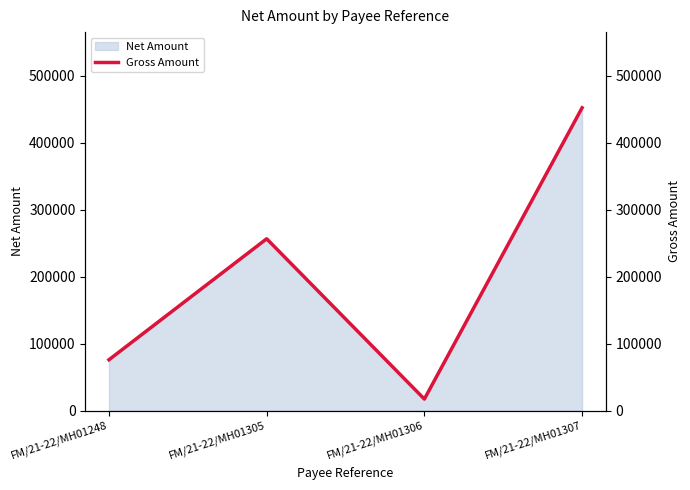

What is the greatest value displayed?

452110.9